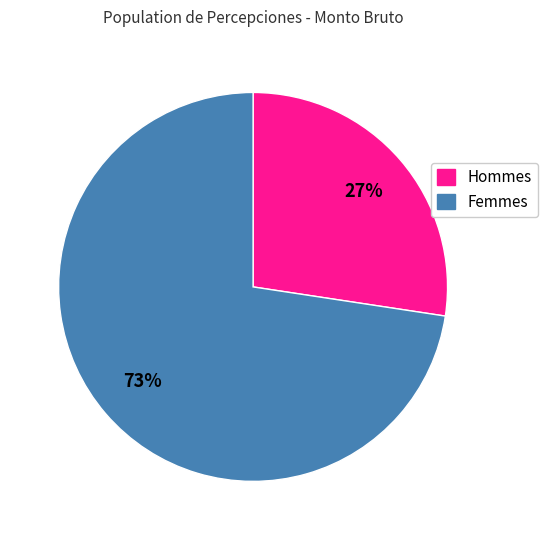

Do Hommes and Femmes together represent more than half of the pie?

Yes